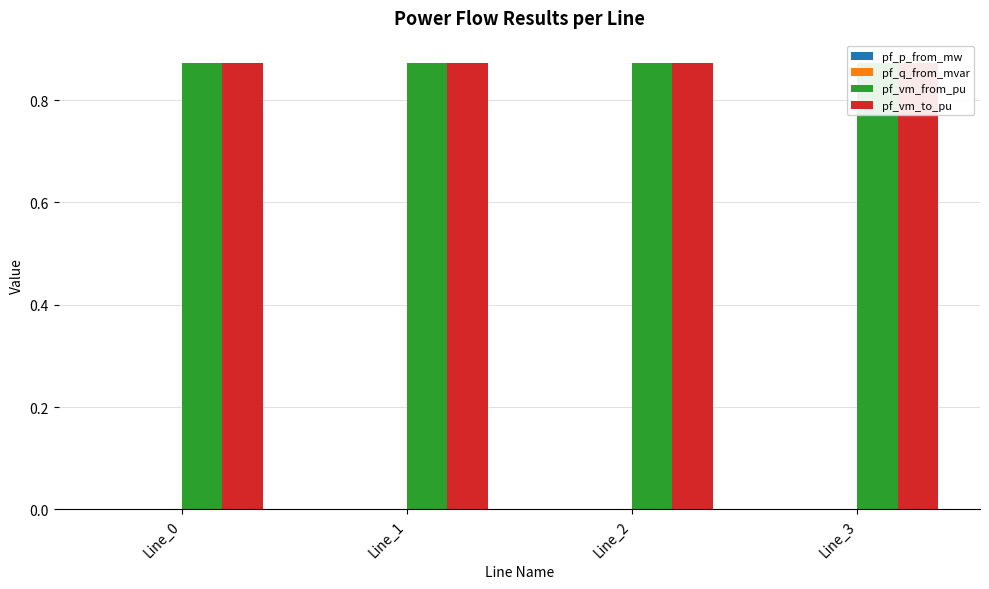

How many data points in pf_q_from_mvar are above 0?

1